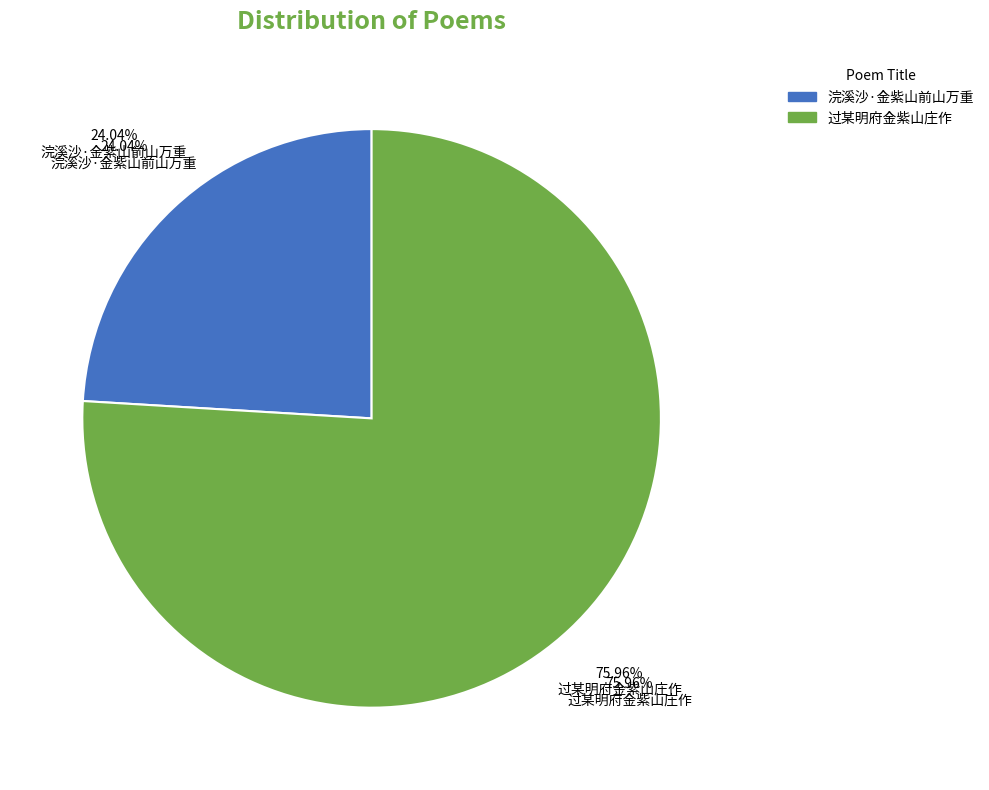

The 过某明府金紫山庄作 slice represents 76% of the pie. True or false?

True